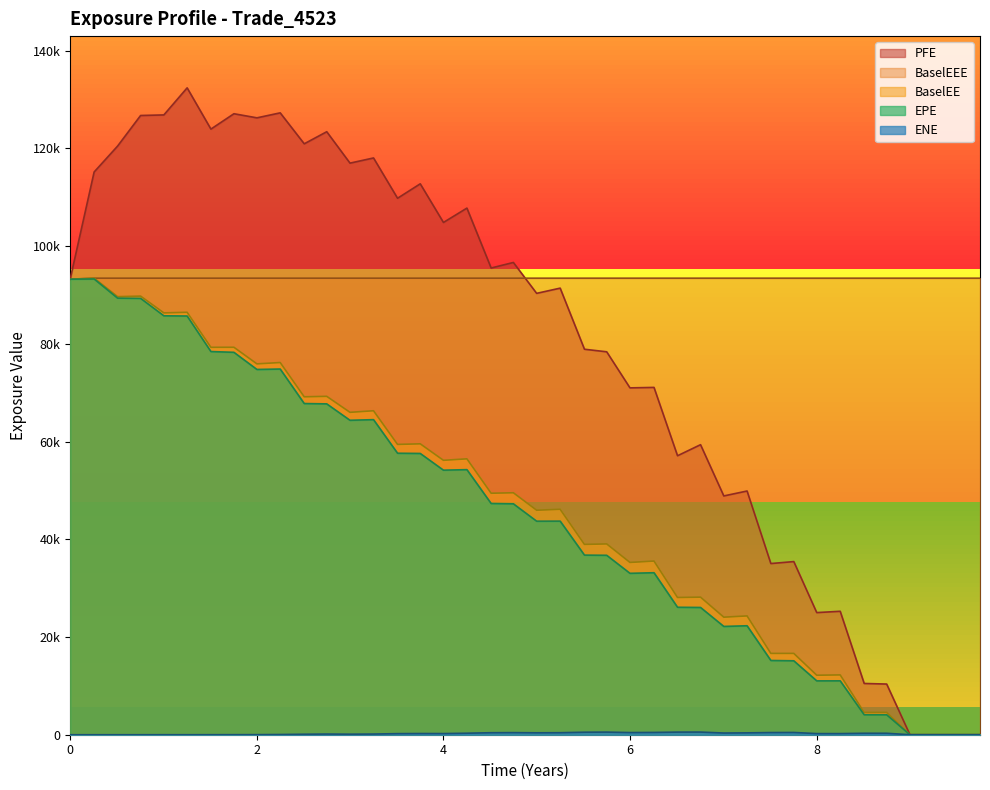

The value of BaselEEE at 7.25342 is 24988.4. True or false?

False